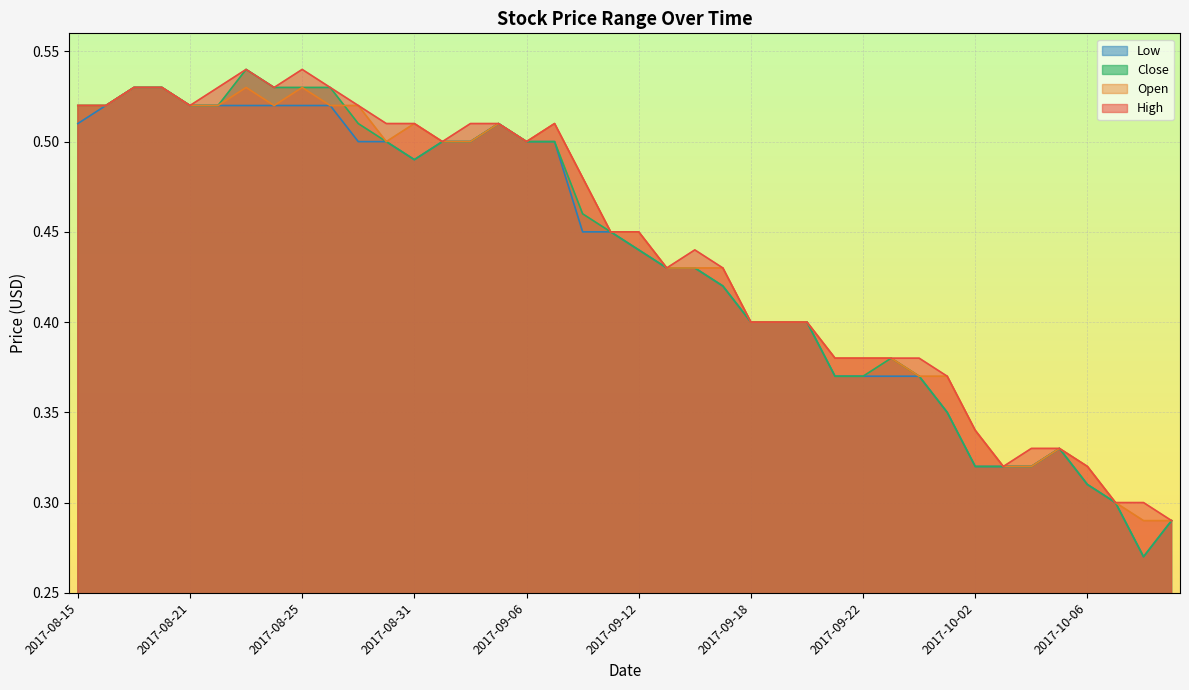

Rank the series by their maximum value, from lowest to highest.

Open, Low, High, Close